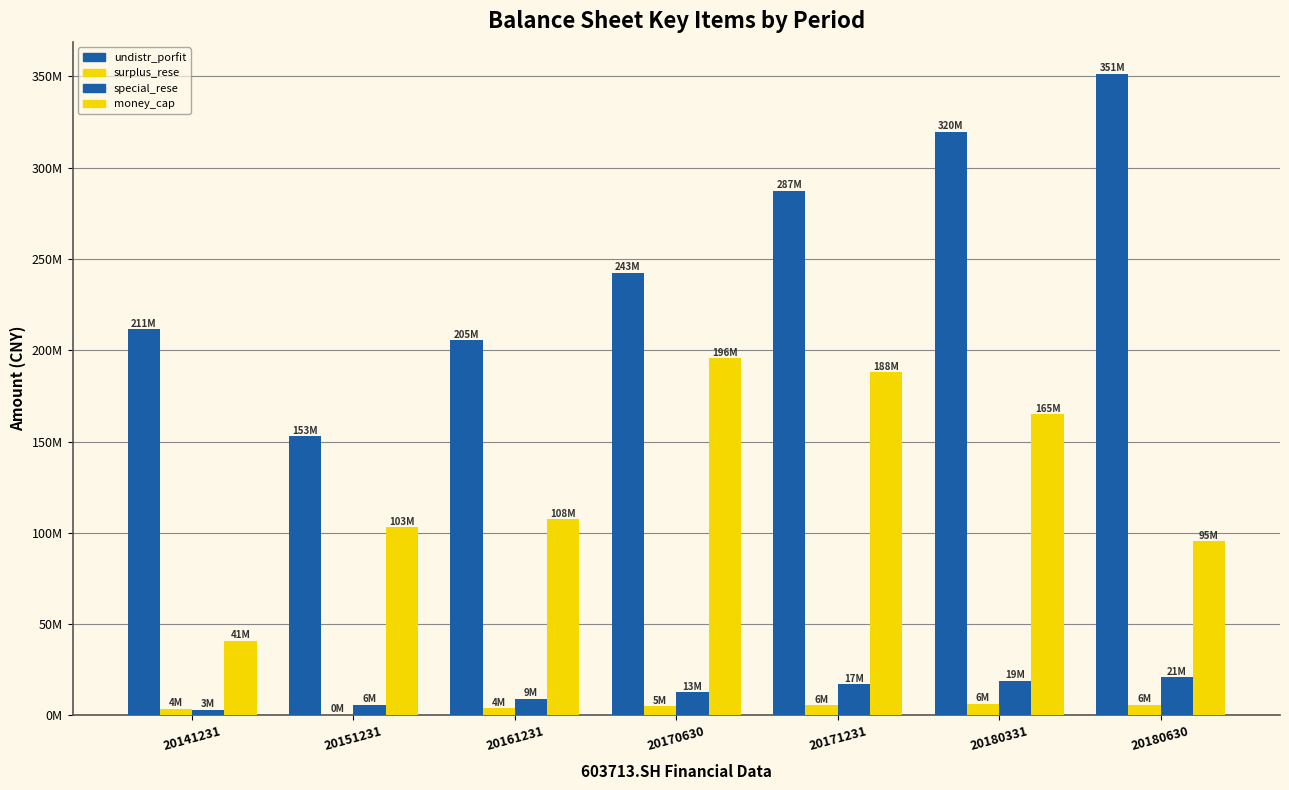

Are the bars horizontal?

No